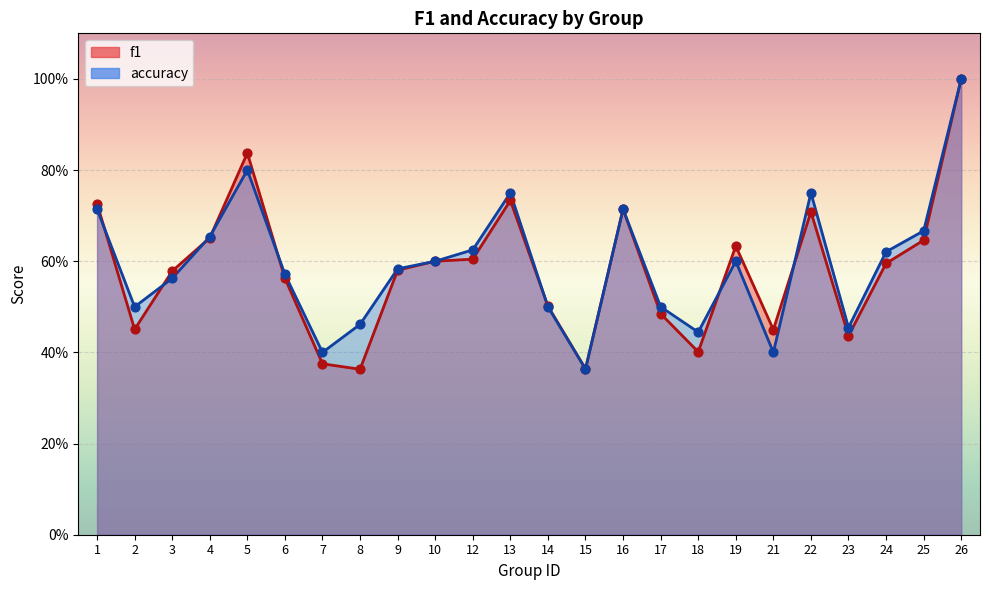

What is the total value across all series at 4?

1.3